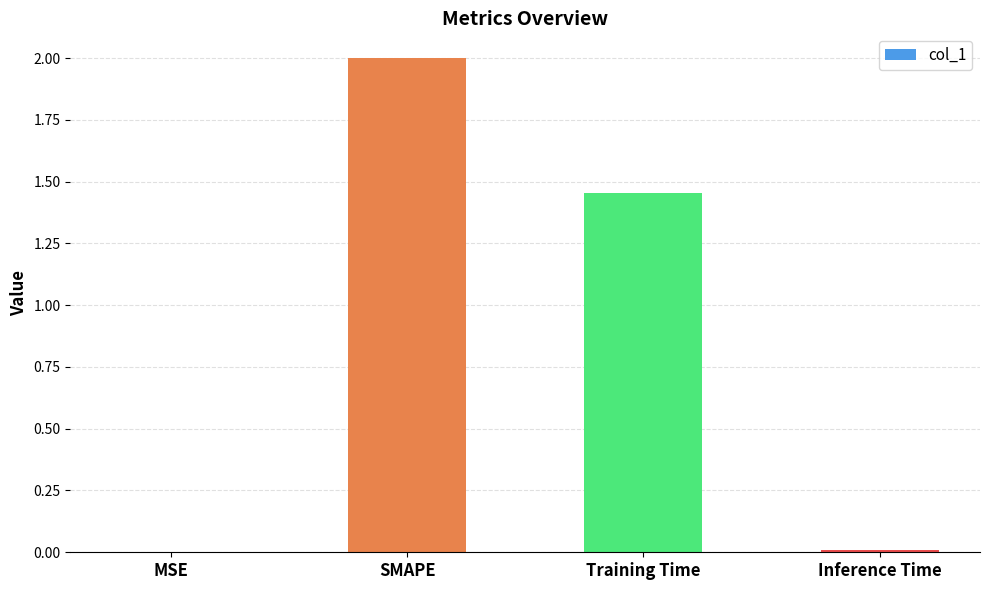

What is the sum of the values at SMAPE and Training Time?

3.5